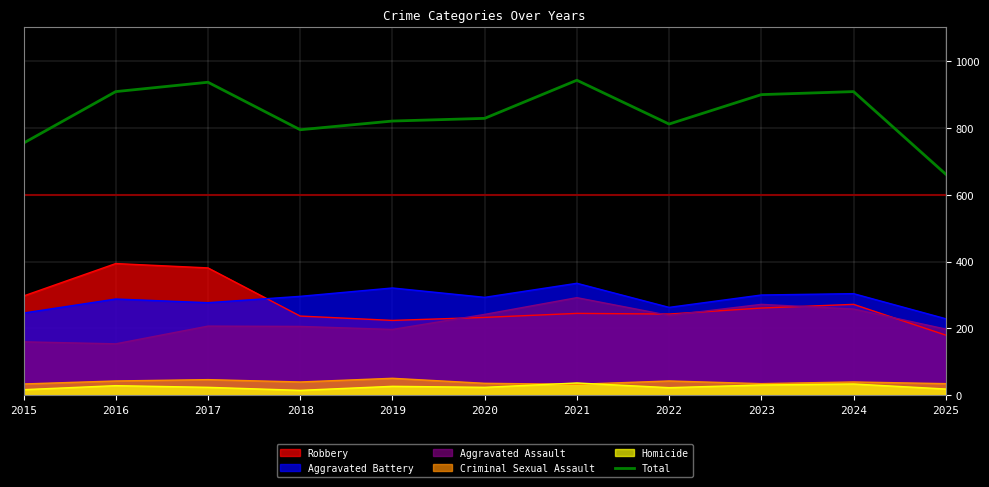

Approximately how many times larger is the value at 2019 compared to 2021?

0.9